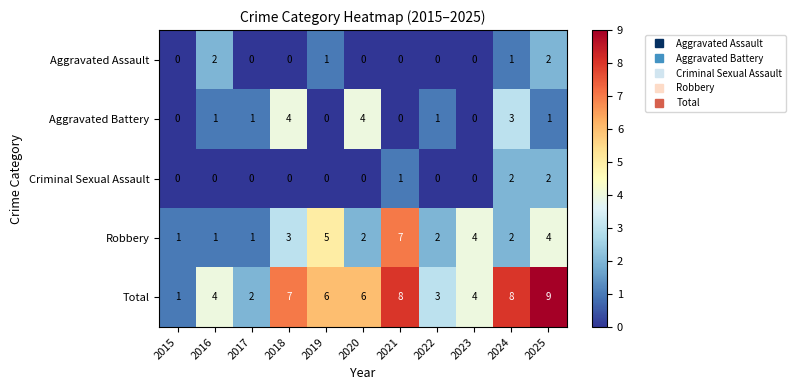

How many Criminal Sexual Assault values are between 0 and 1?

9